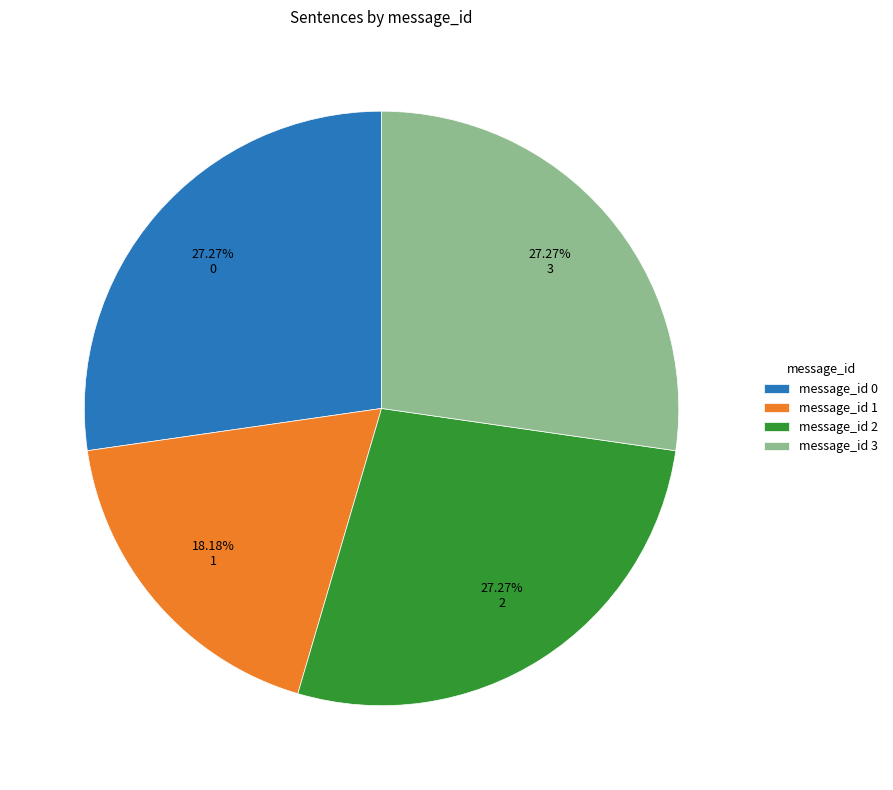

Combined, do message_id 2 and message_id 1 account for over 50%?

No